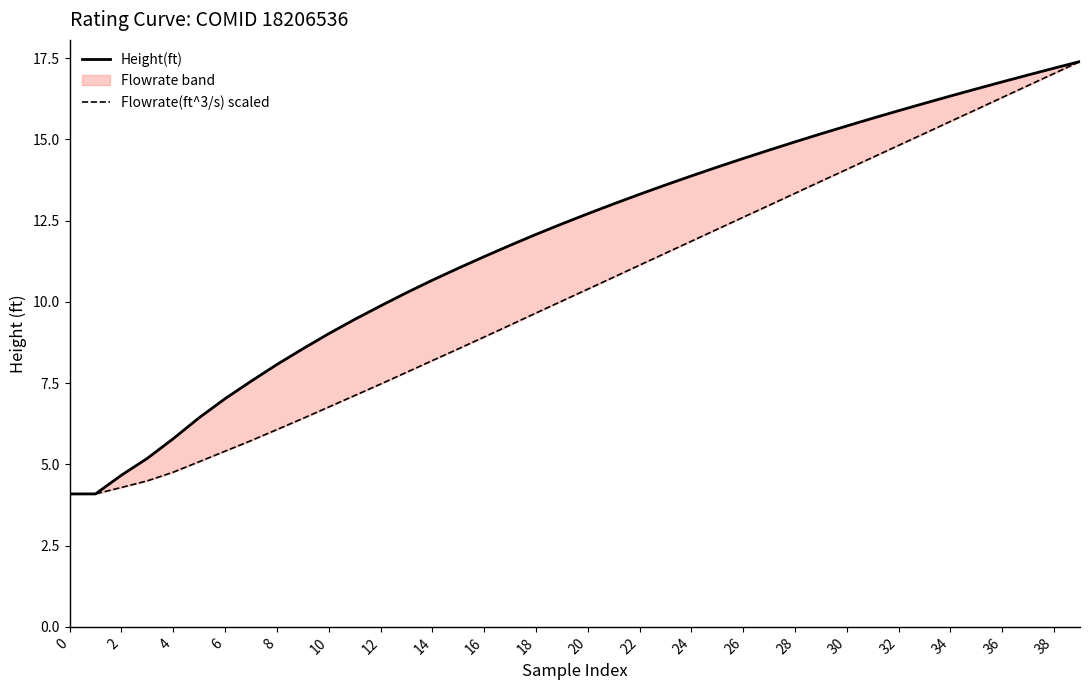

Does the chart display data point markers on the line(s)?

No